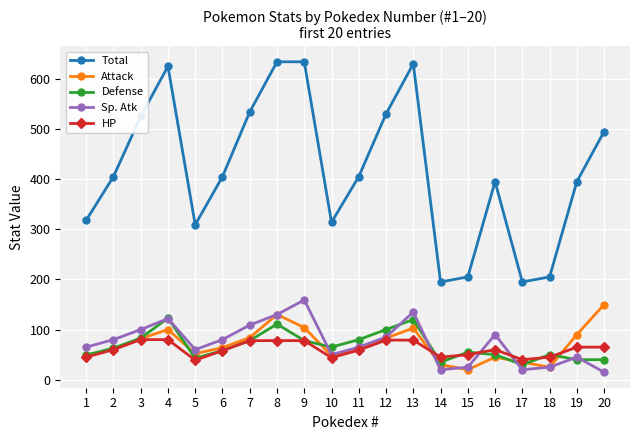

Does the chart display data point markers on the line(s)?

Yes